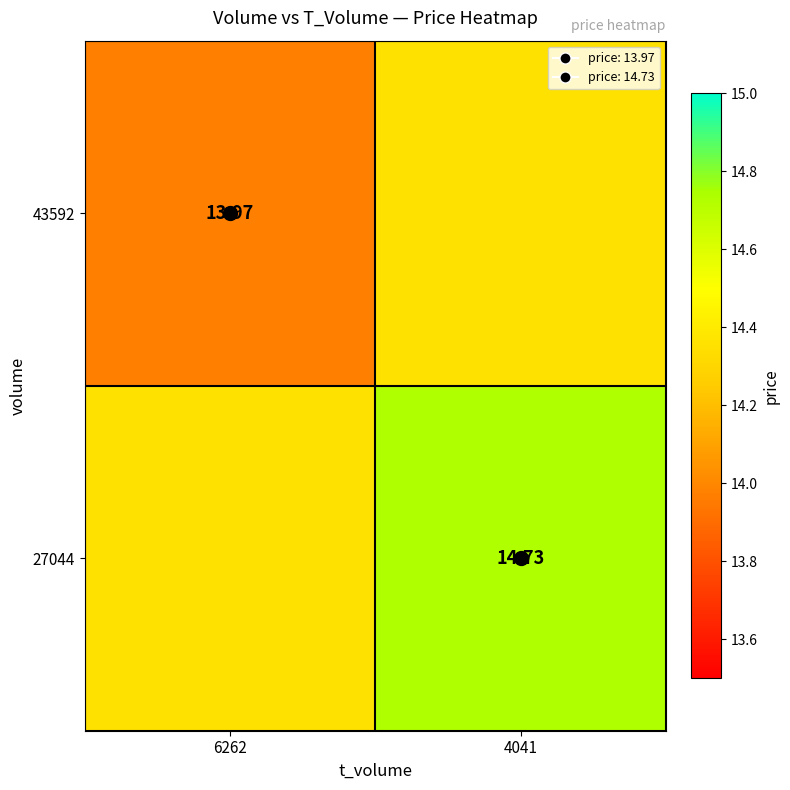

Is the value of 27044 at 4041 greater than the value of 43592 at 4041?

Yes